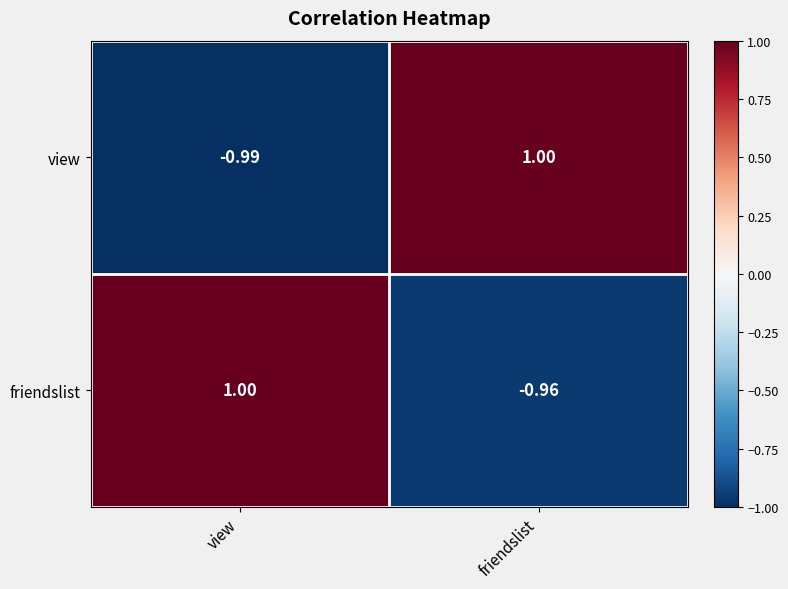

Which series has the largest total across all categories?

friendslist